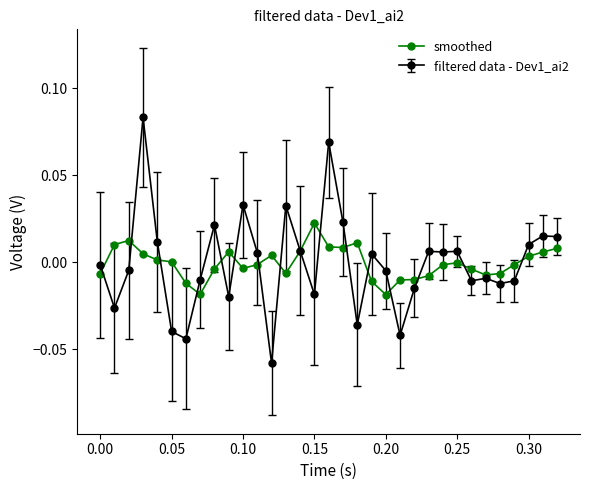

True or false: filtered data - Dev1_ai2 has more than 2 interior local peaks.

True